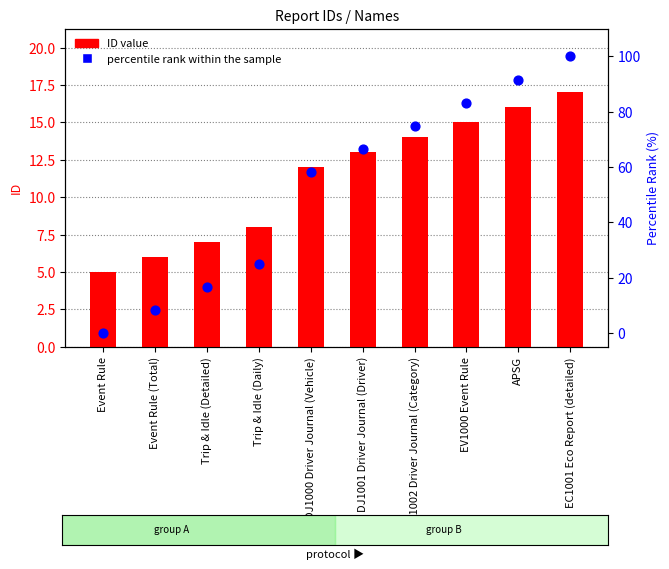

At how many categories does at least one series exceed 83?

3